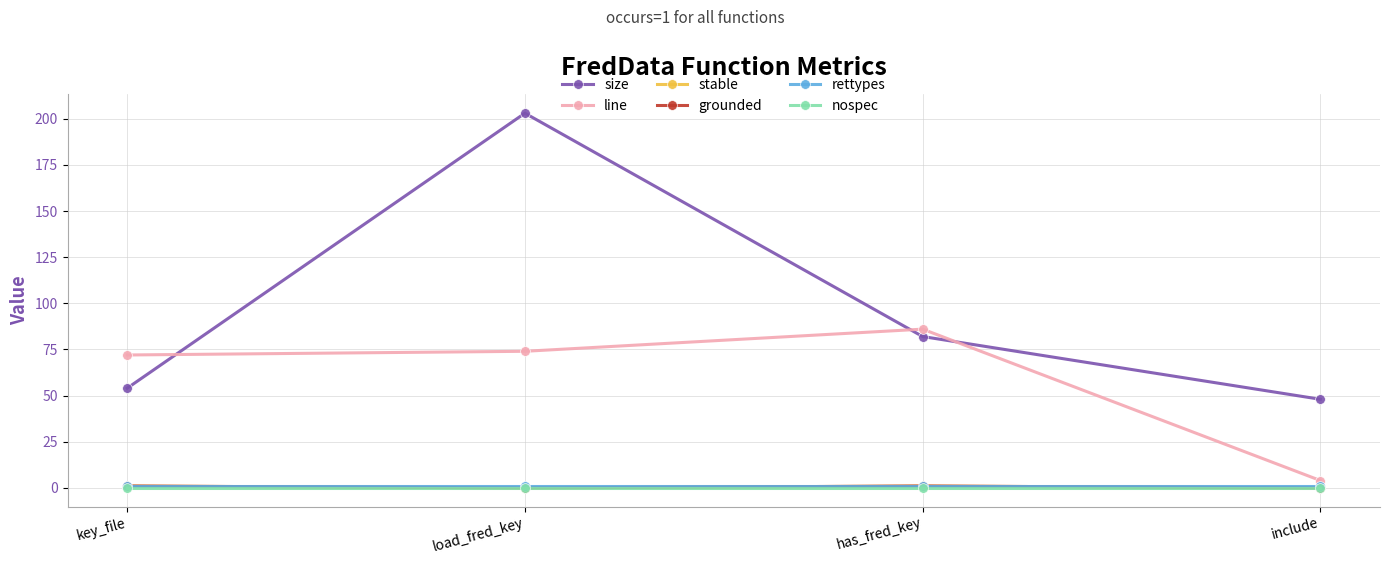

Where is grounded nearest to the value 0?

load_fred_key